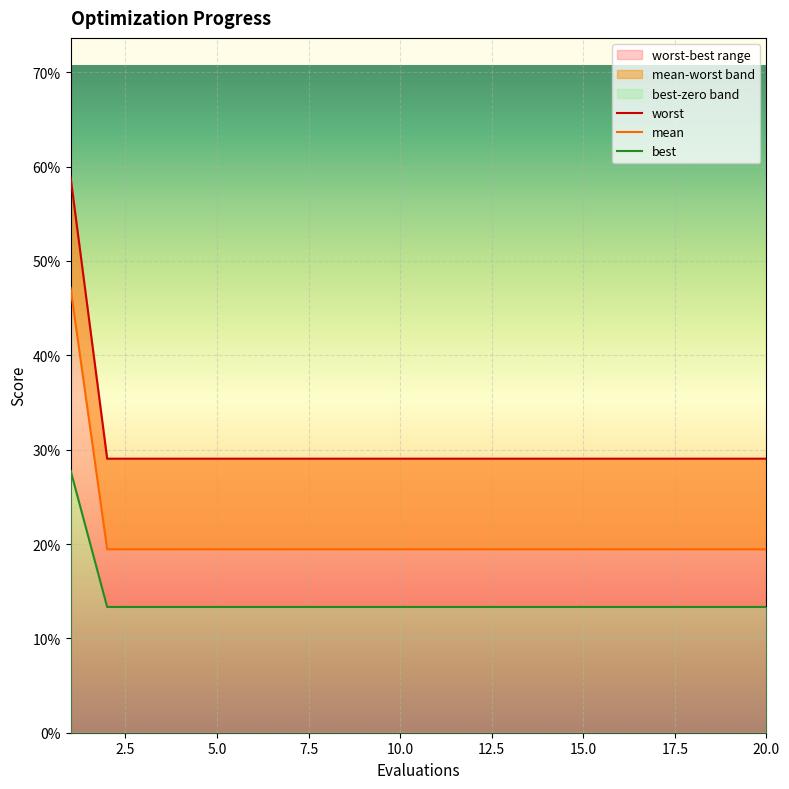

What is the label of the 7th point from the left?

15.0